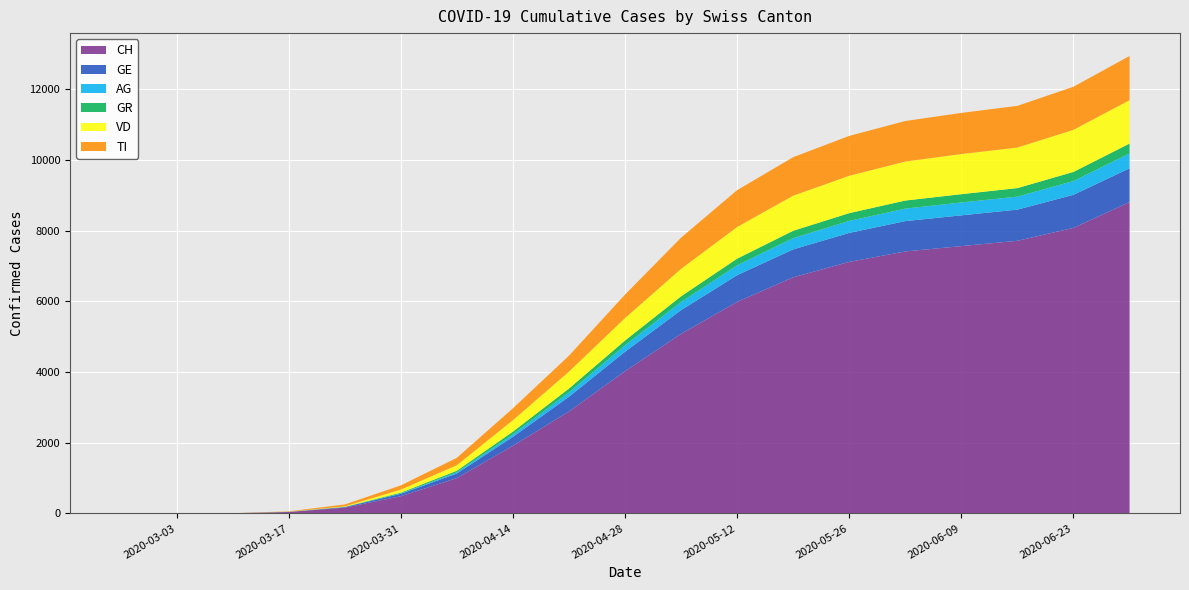

Reading left to right, transcribe all the data shown in this chart.

CH: 2020-02-25=0	2020-03-03=0	2020-03-10=5	2020-03-17=40	2020-03-24=164	2020-03-31=487	2020-04-07=1000	2020-04-14=1915	2020-04-21=2883	2020-04-28=4024	2020-05-05=5081	2020-05-12=5985	2020-05-19=6681	2020-05-26=7117	2020-06-02=7413	2020-06-09=7564	2020-06-16=7714	2020-06-23=8080	2020-06-30=8808
GE: 2020-02-25=0	2020-03-03=0	2020-03-10=1	2020-03-17=5	2020-03-24=15	2020-03-31=67	2020-04-07=130	2020-04-14=253	2020-04-21=418	2020-04-28=551	2020-05-05=671	2020-05-12=756	2020-05-19=790	2020-05-26=820	2020-06-02=858	2020-06-09=870	2020-06-16=882	2020-06-23=935	2020-06-30=957
AG: 2020-02-25=0	2020-03-03=0	2020-03-10=0	2020-03-17=0	2020-03-24=2	2020-03-31=11	2020-04-07=35	2020-04-14=68	2020-04-21=123	2020-04-28=180	2020-05-05=229	2020-05-12=279	2020-05-19=319	2020-05-26=340	2020-06-02=354	2020-06-09=364	2020-06-16=368	2020-06-23=390	2020-06-30=420
GR: 2020-02-25=0	2020-03-03=0	2020-03-10=0	2020-03-17=1	2020-03-24=6	2020-03-31=23	2020-04-07=43	2020-04-14=78	2020-04-21=109	2020-04-28=138	2020-05-05=163	2020-05-12=189	2020-05-19=208	2020-05-26=220	2020-06-02=228	2020-06-09=235	2020-06-16=241	2020-06-23=258	2020-06-30=280
VD: 2020-02-25=0	2020-03-03=0	2020-03-10=0	2020-03-17=3	2020-03-24=14	2020-03-31=85	2020-04-07=156	2020-04-14=324	2020-04-21=479	2020-04-28=635	2020-05-05=776	2020-05-12=895	2020-05-19=992	2020-05-26=1056	2020-06-02=1103	2020-06-09=1135	2020-06-16=1147	2020-06-23=1190	2020-06-30=1228
TI: 2020-02-25=0	2020-03-03=0	2020-03-10=1	2020-03-17=10	2020-03-24=53	2020-03-31=120	2020-04-07=210	2020-04-14=336	2020-04-21=451	2020-04-28=663	2020-05-05=883	2020-05-12=1043	2020-05-19=1090	2020-05-26=1129	2020-06-02=1147	2020-06-09=1165	2020-06-16=1180	2020-06-23=1220	2020-06-30=1250